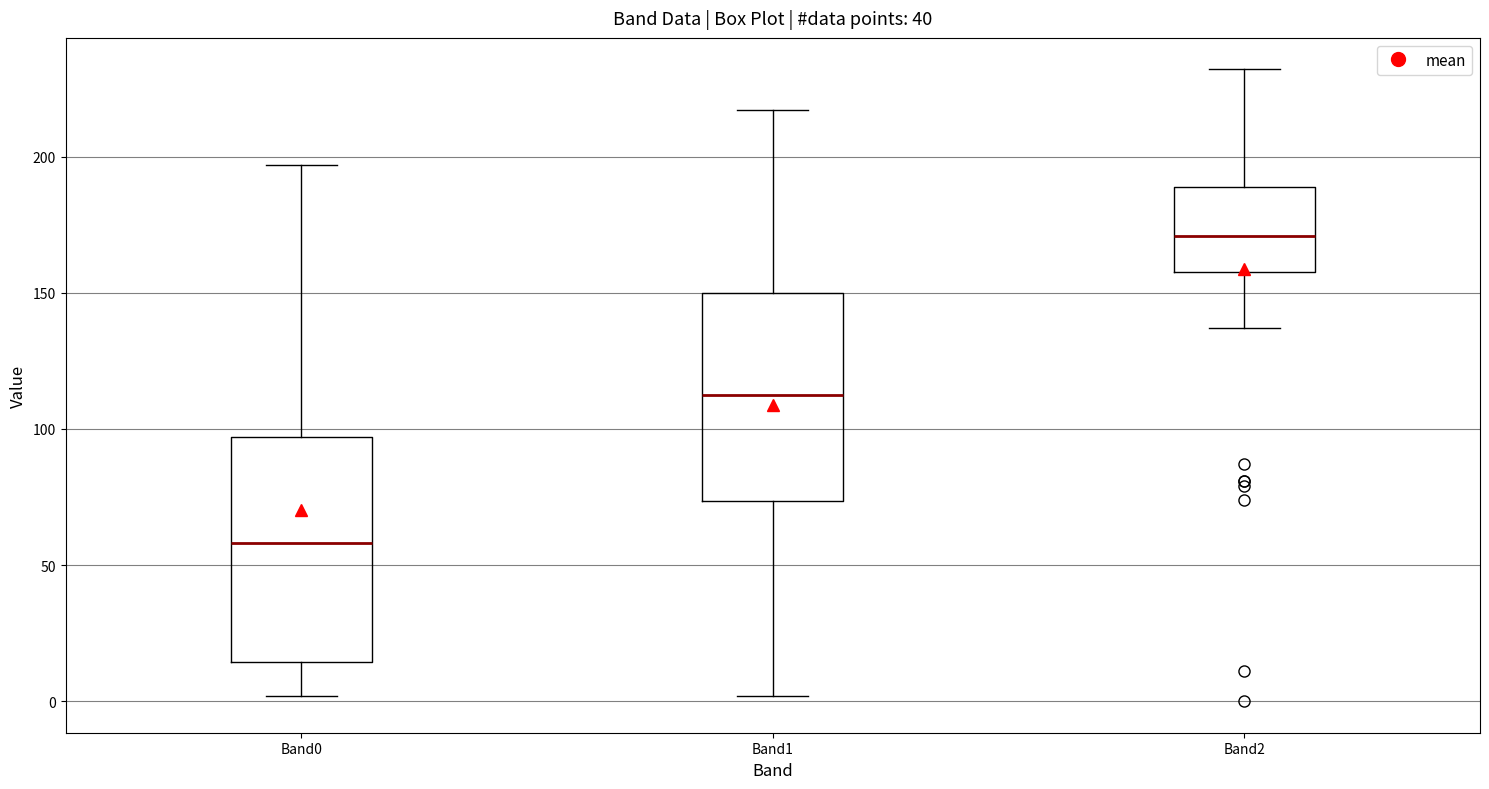

Where does the upper whisker of the box for Band1 end on the y-axis? The values are not printed on the chart, so give them approximately, as read against the axis.

215